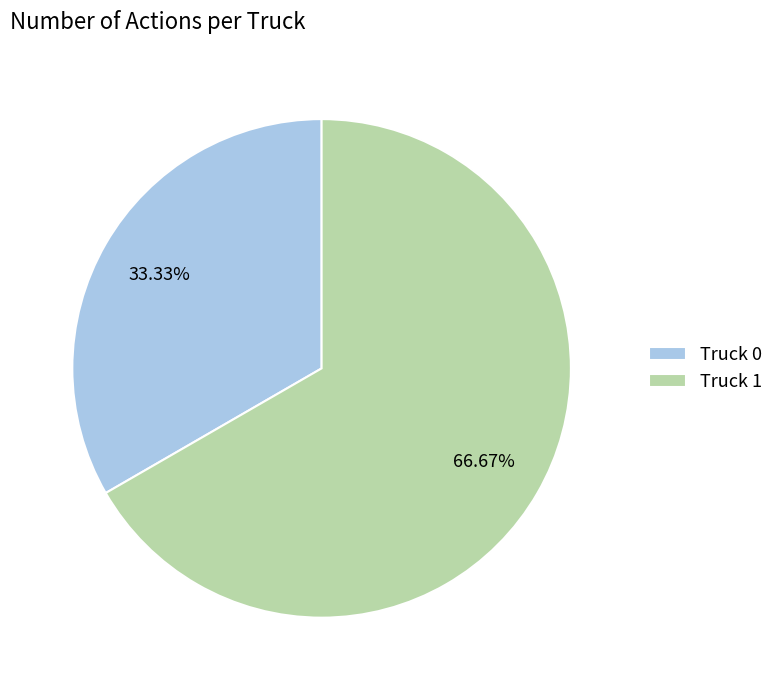

What is the largest slice in the pie chart?

Truck 1